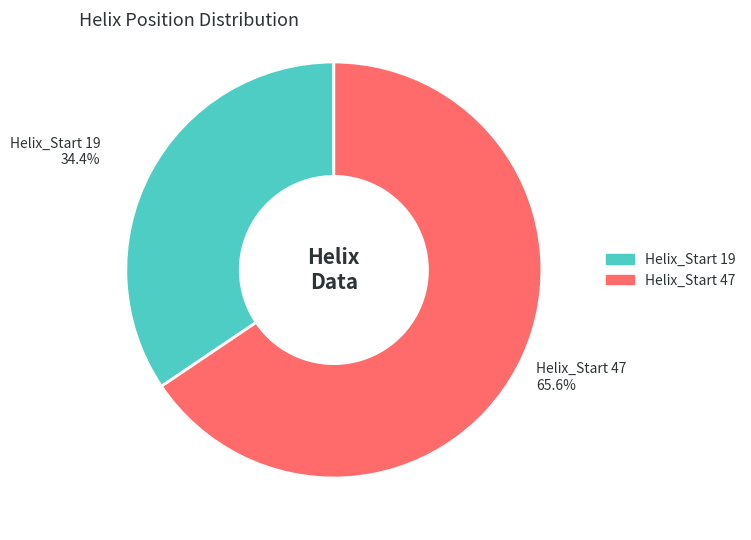

What is the largest slice in the pie chart?

Helix_Start 47 65.6%